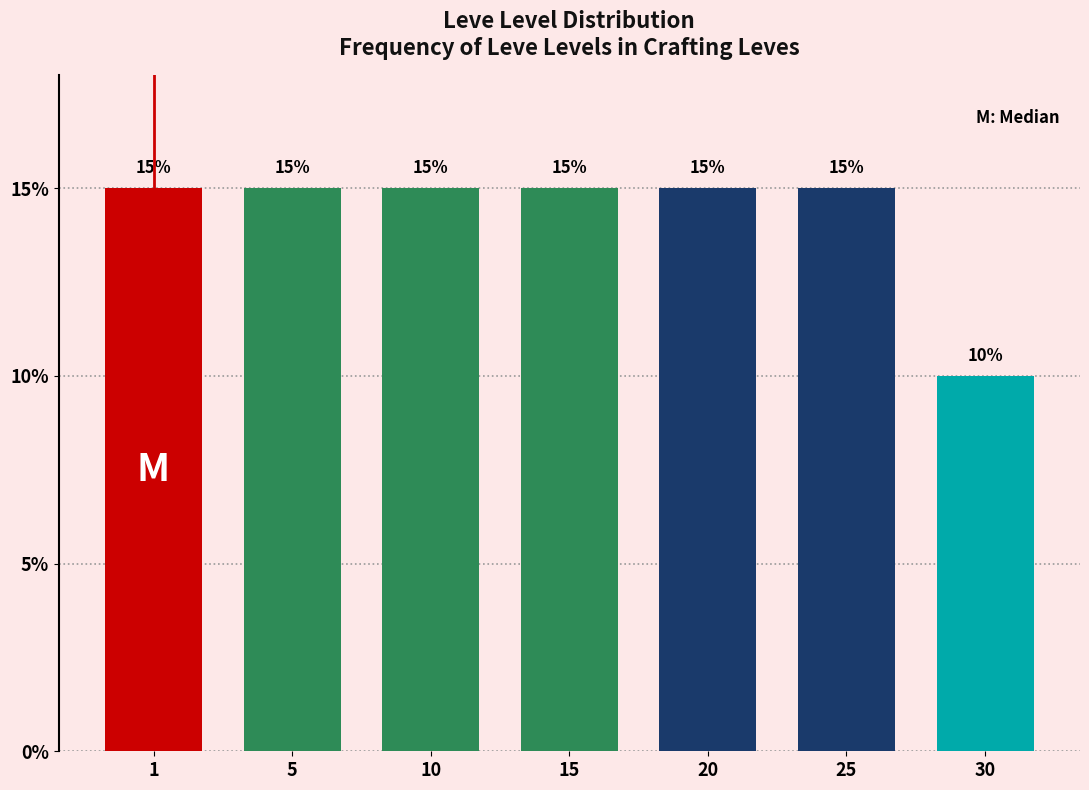

Reading left to right, list all the values displayed in this chart.

1=15	5=15	10=15	15=15	20=15	25=15	30=10